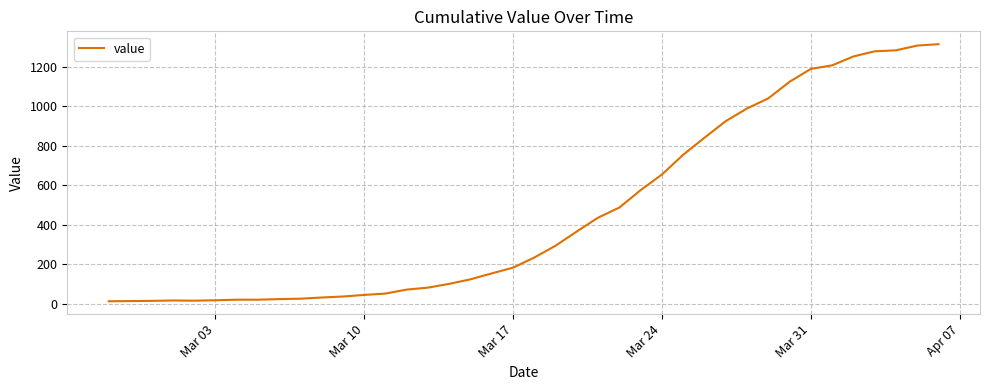

What is the greatest value displayed?

1313